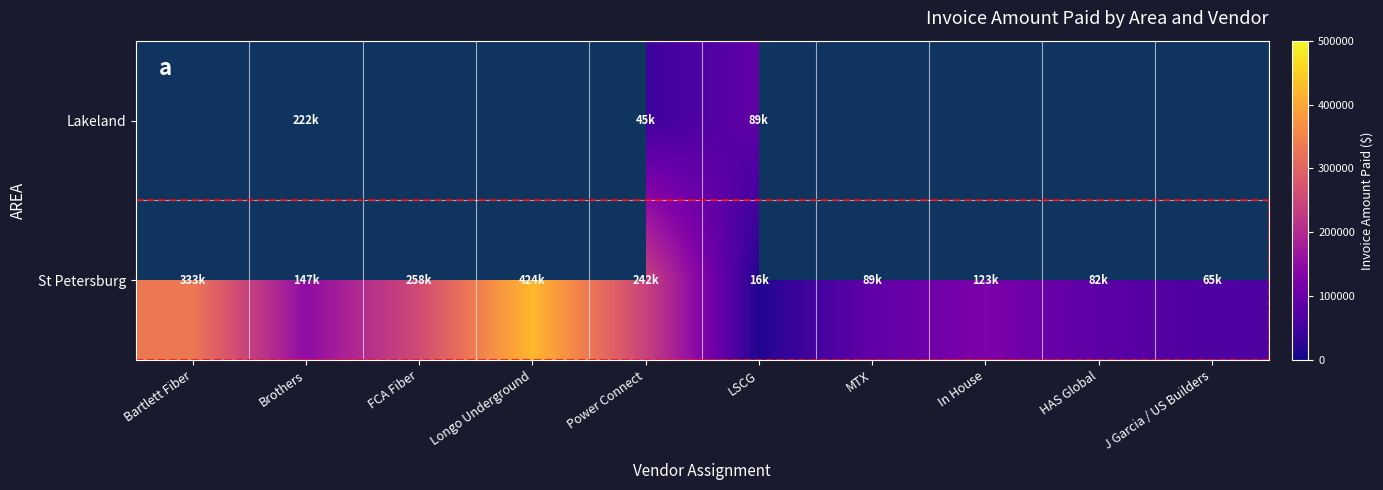

At which label does St Petersburg reach its peak?

Longo Underground